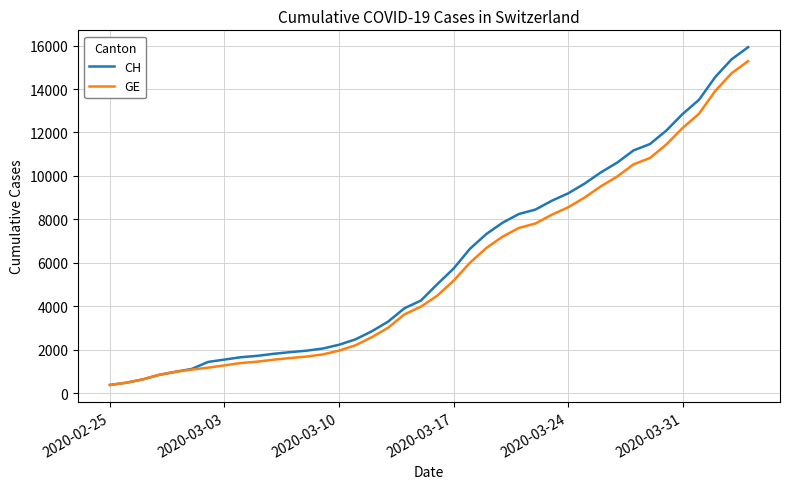

Which series has the widest spread of values?

CH